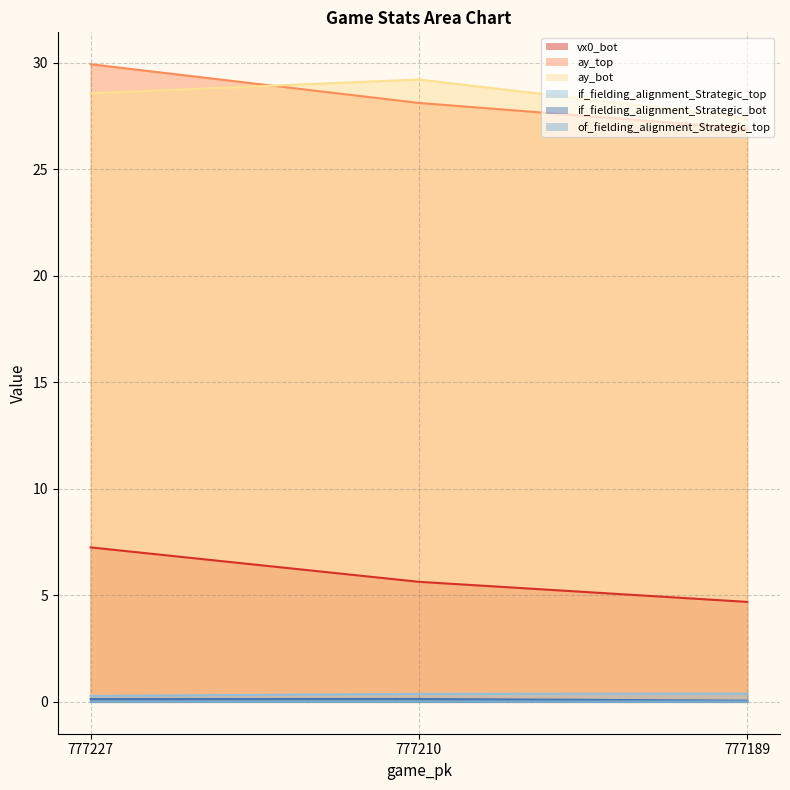

Which series has the largest total across all categories?

ay_bot